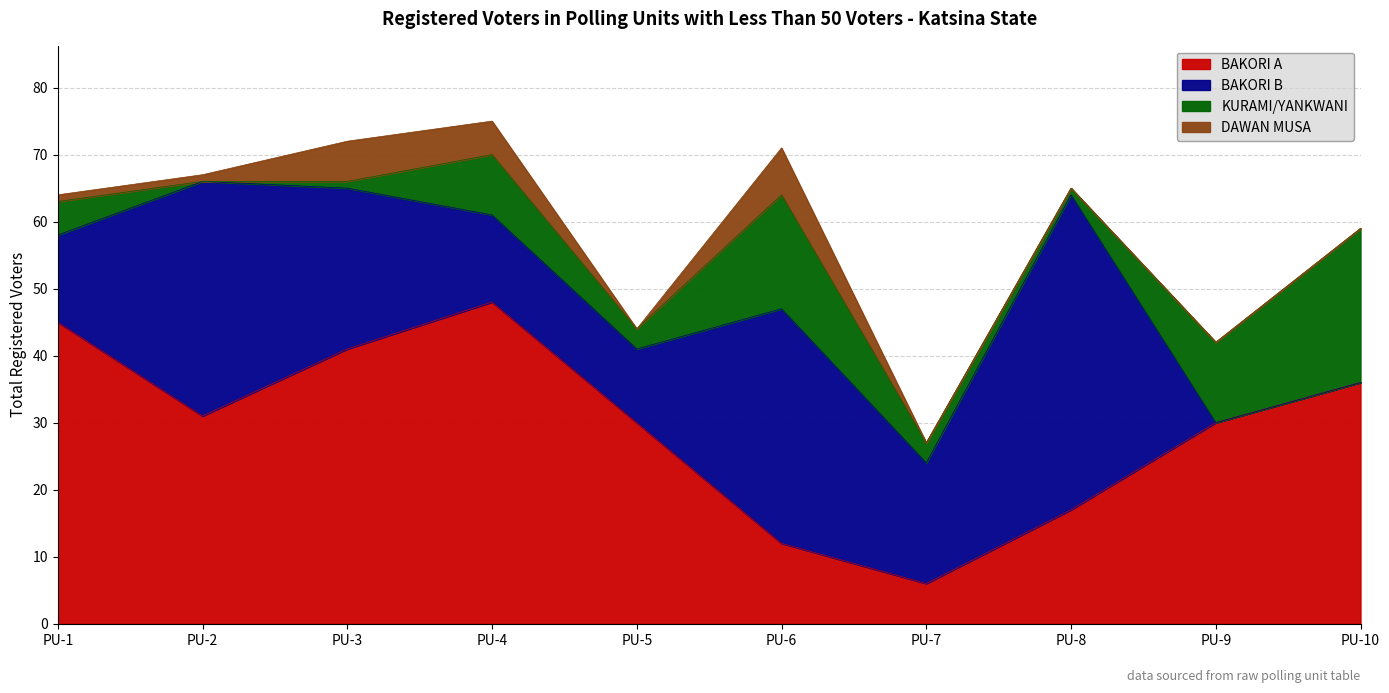

What is the value of the BAKORI B point at the 4th from the left?

13